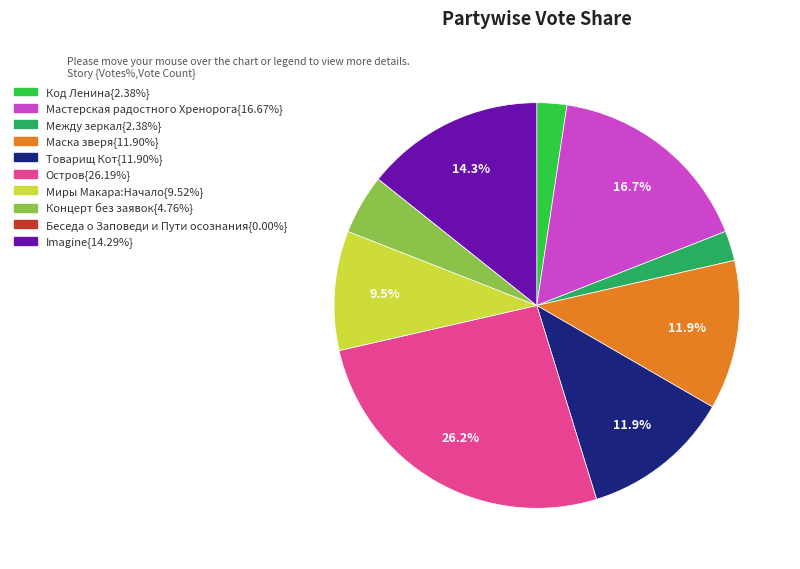

Does any single category account for the majority?

No